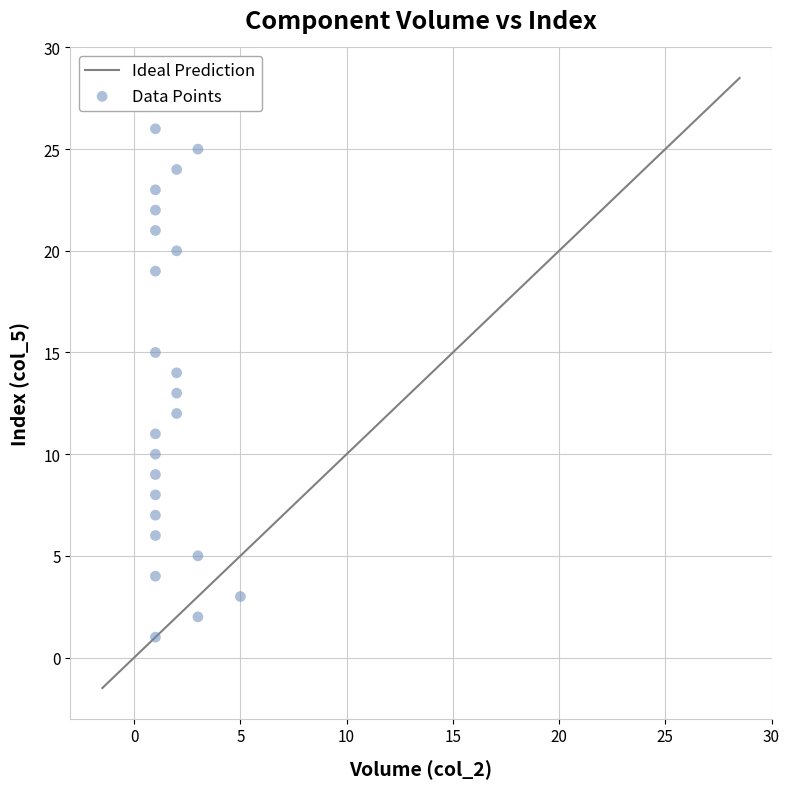

What is the range of X values (max minus min)?

4